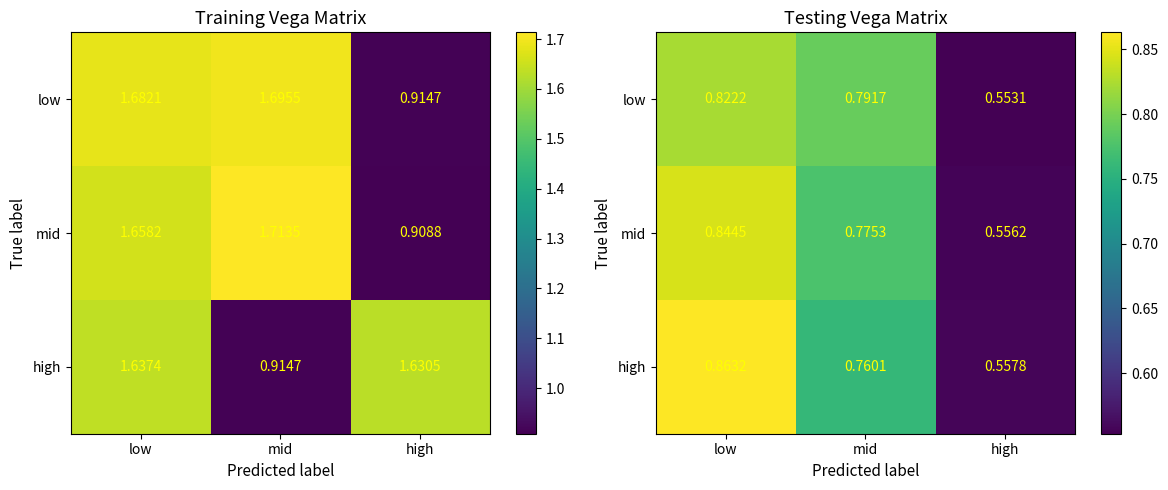

Count the high values in the range 0 to 1.

3